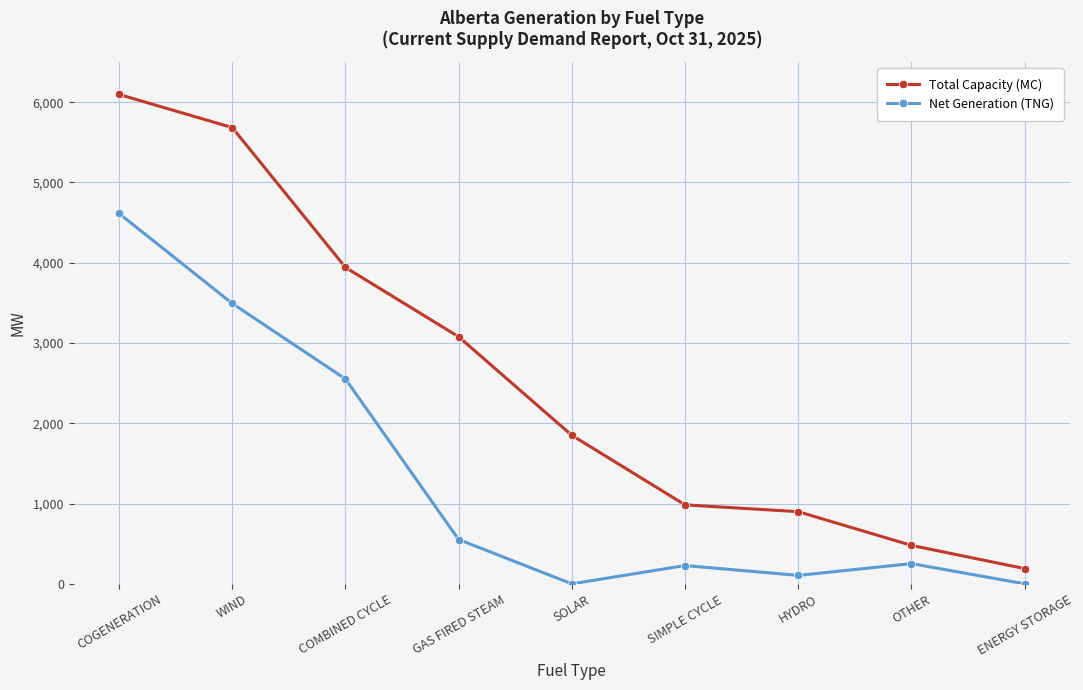

What is the difference between the Total Capacity (MC) values at SIMPLE CYCLE and ENERGY STORAGE?

794